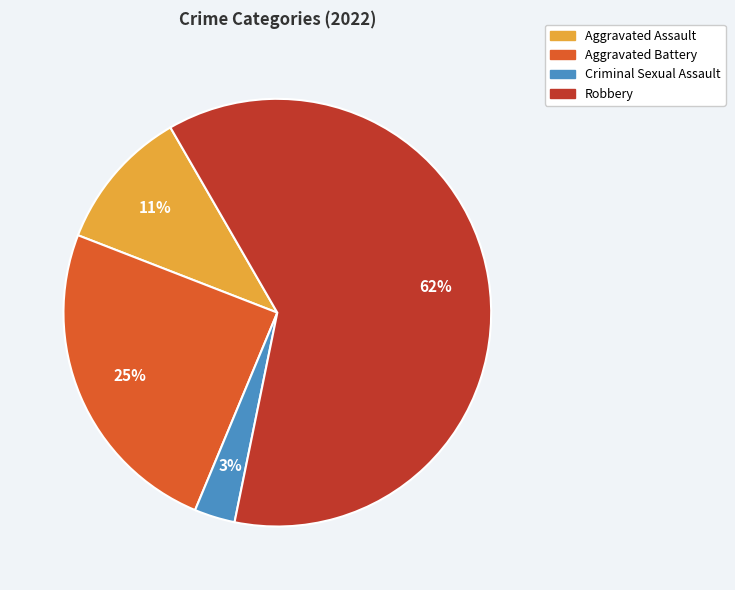

To the nearest percent, what is the average slice percentage?

25%